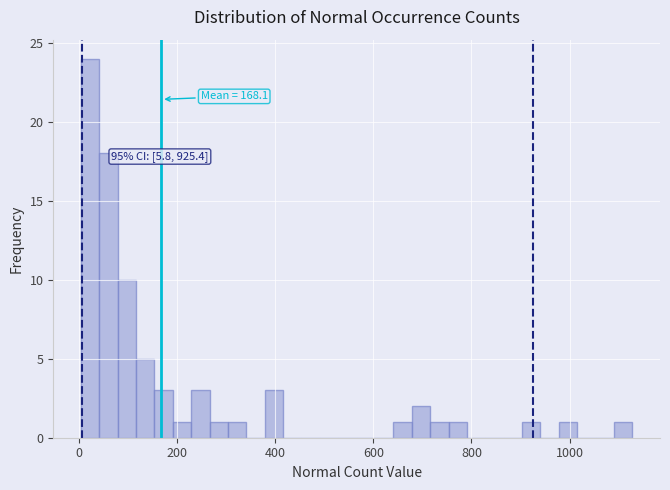

Read against the x-axis, roughly where is the centre of the tallest bar?

20